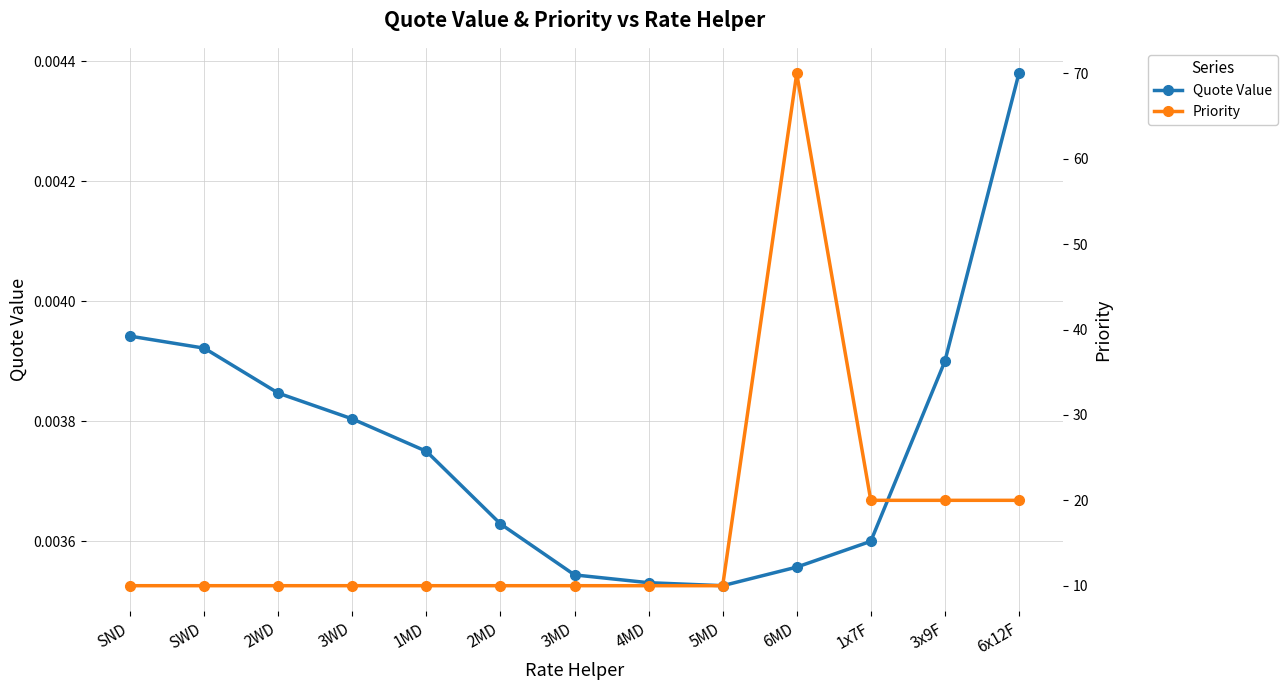

List the series in order of their peak value, lowest first.

Quote Value, Priority